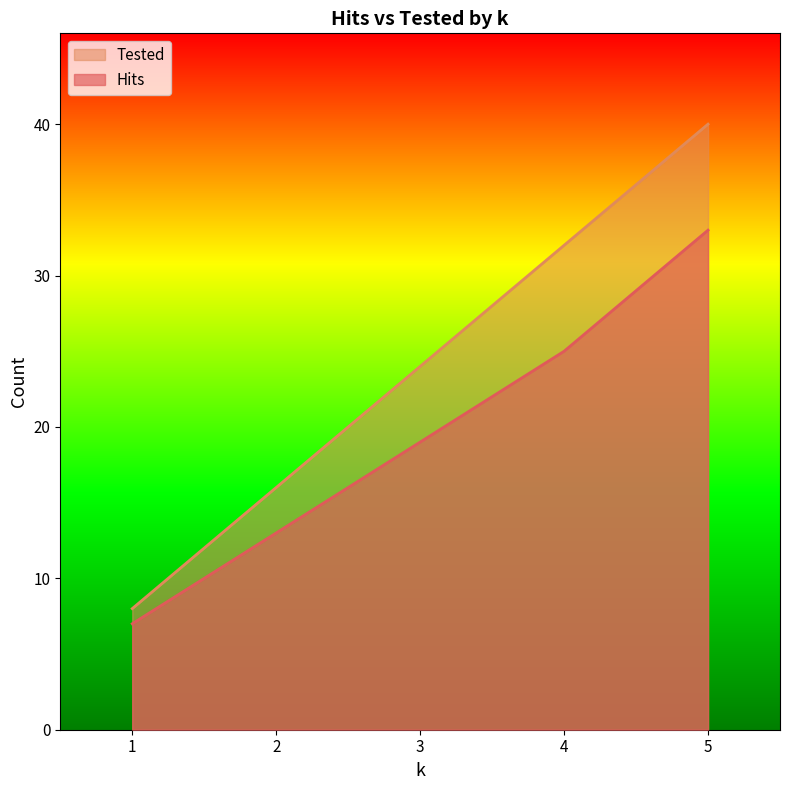

What is the difference between the second highest and minimum values in the Tested series?

24